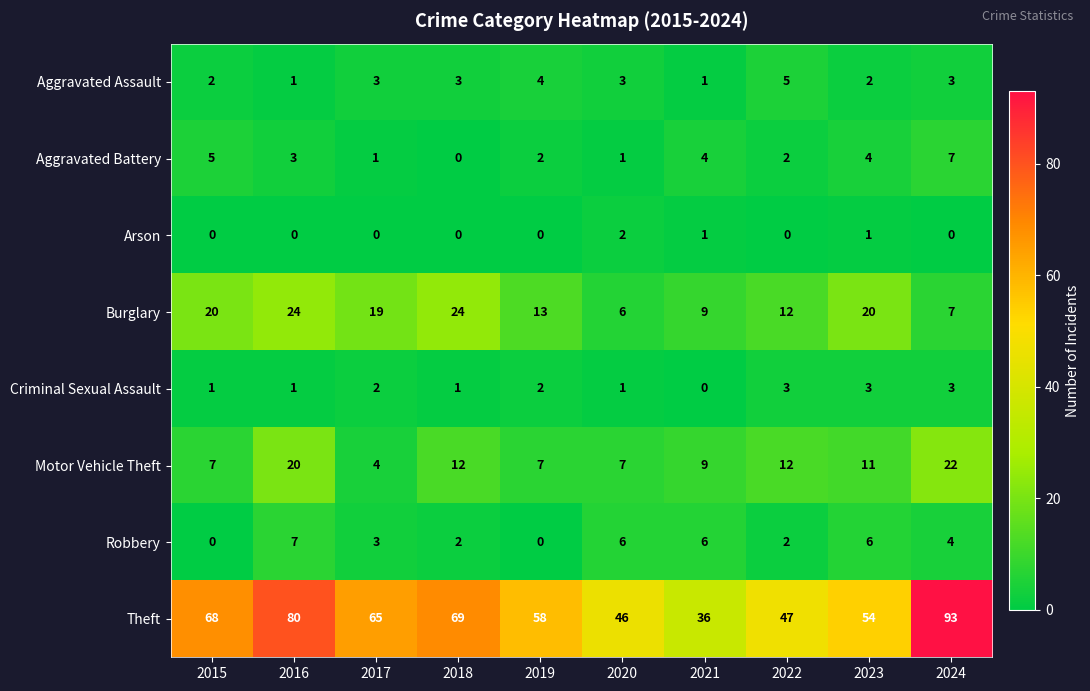

What is the spread (max minus min) of values at 2024?

93